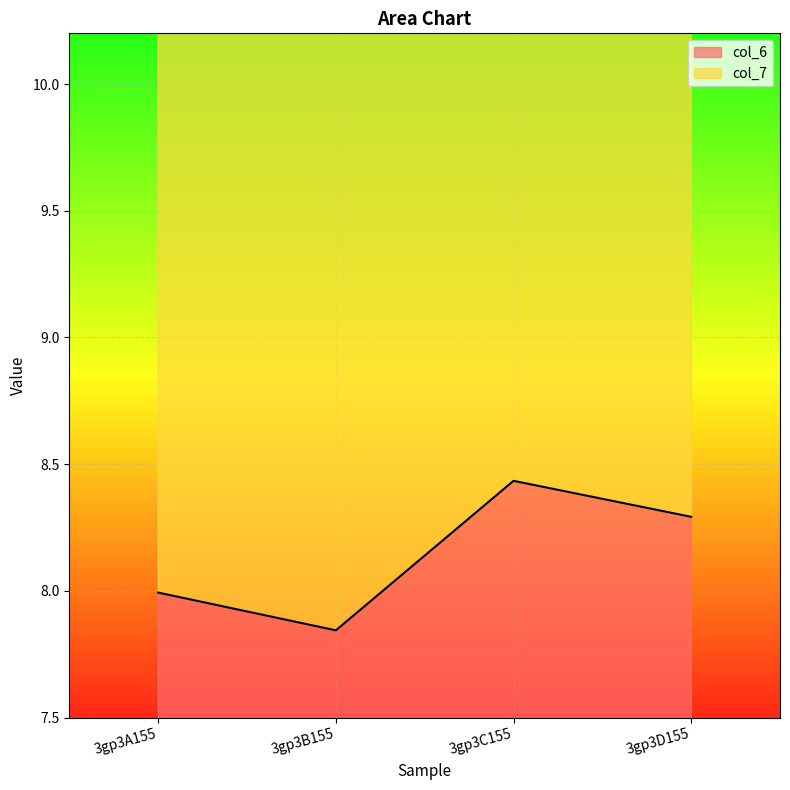

True or false: col_6 and col_7 cross at least once.

False